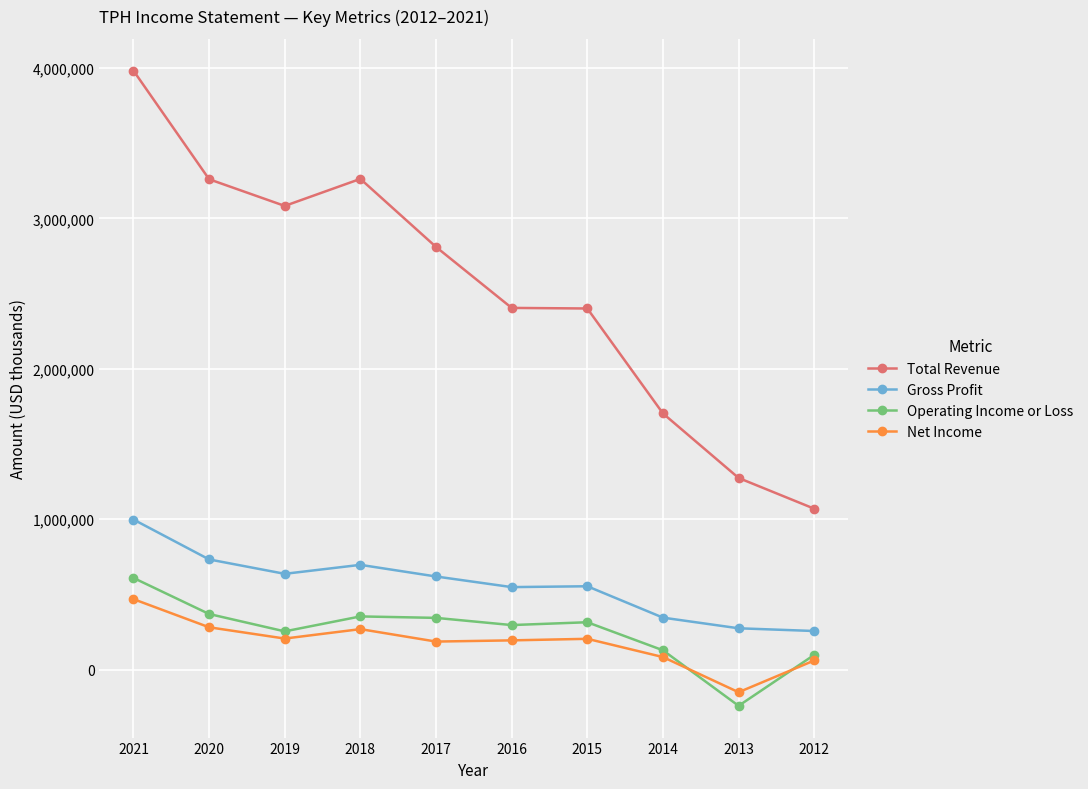

True or false: Gross Profit and Total Revenue cross at least once.

False